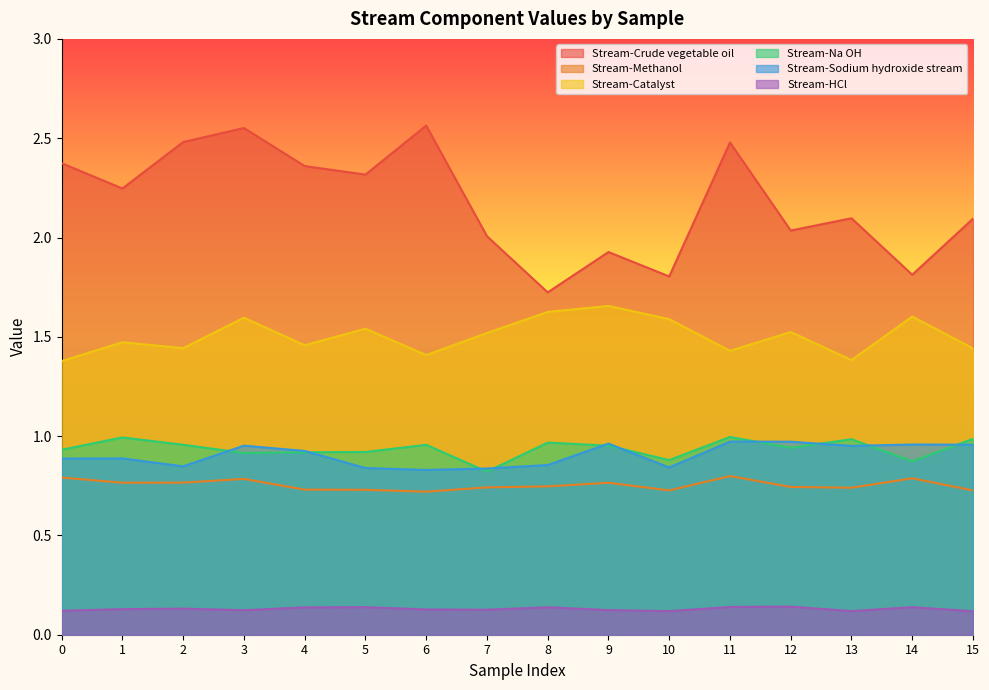

In Stream-Crude vegetable oil, how many points are lower than both neighbors (excluding endpoints)?

6